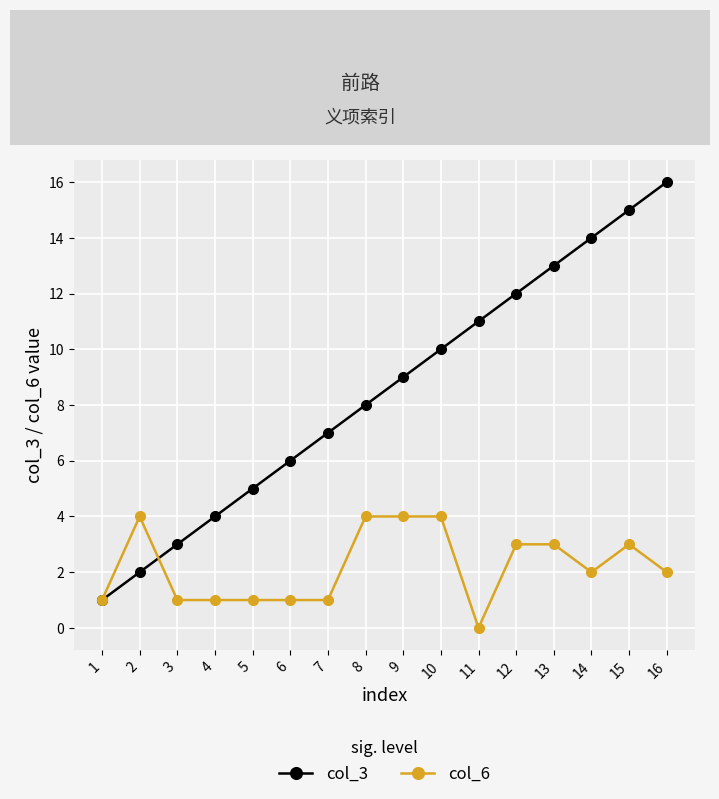

True or false: col_3 has a value of 4 at 9.

False